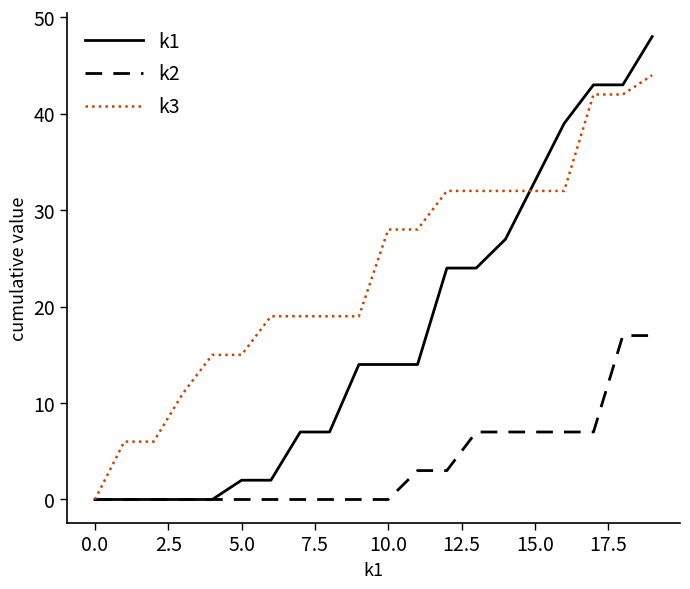

What is the difference between the maximum and minimum values in the k2 series?

17